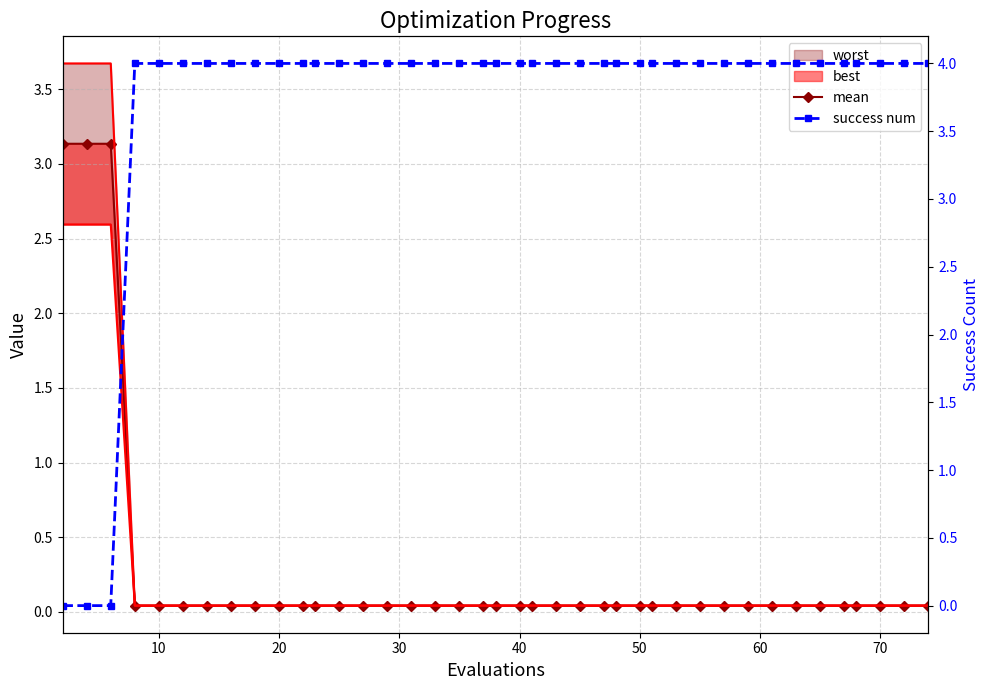

True or false: mean has more than 2 interior local peaks.

False